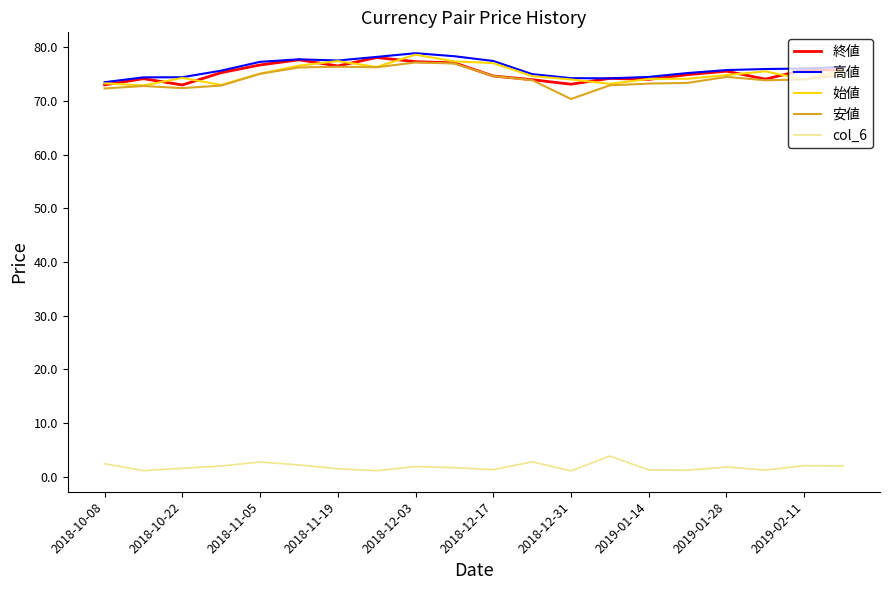

What is the greatest value displayed?

78.9